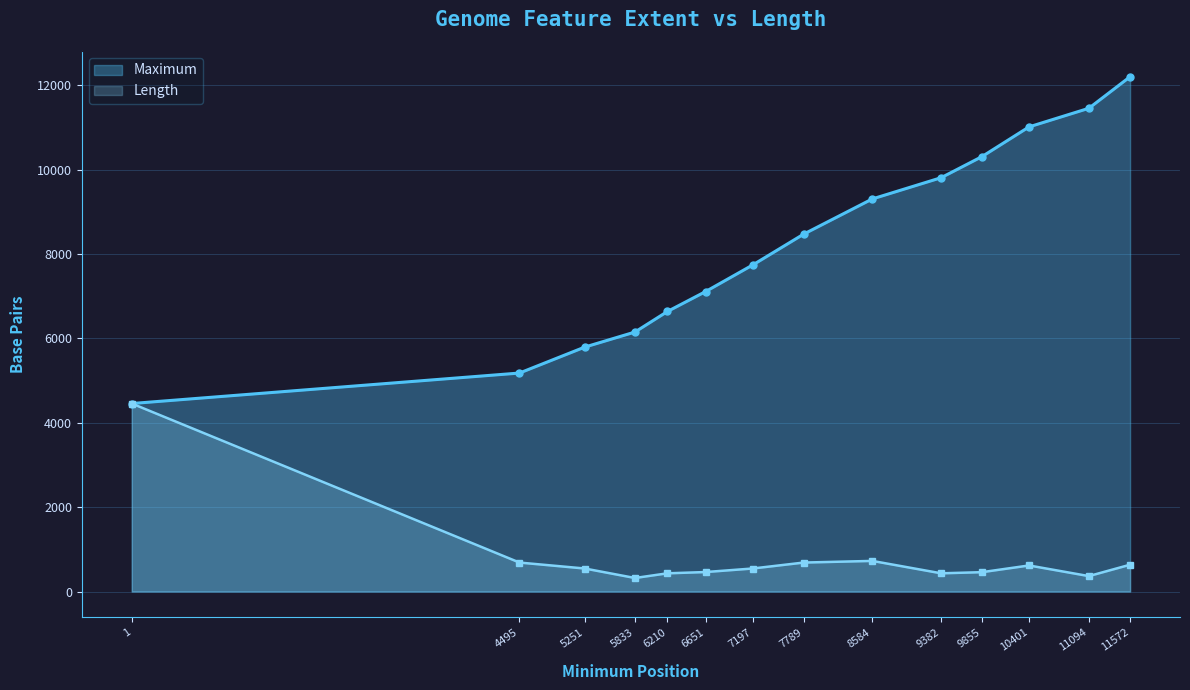

Which series has the largest total across all categories?

Maximum